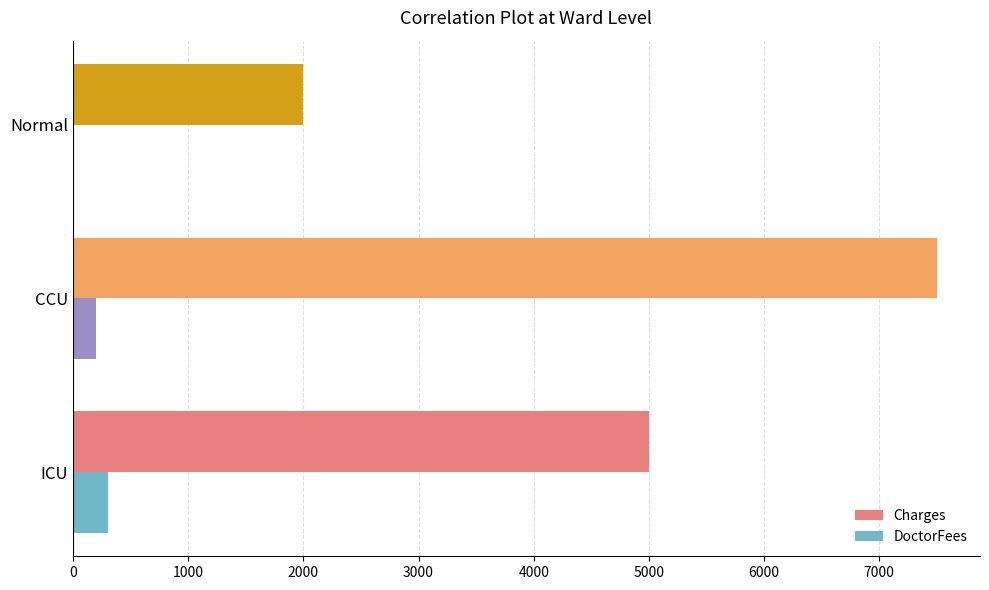

Between ICU and Normal, which series saw the biggest shift?

Charges